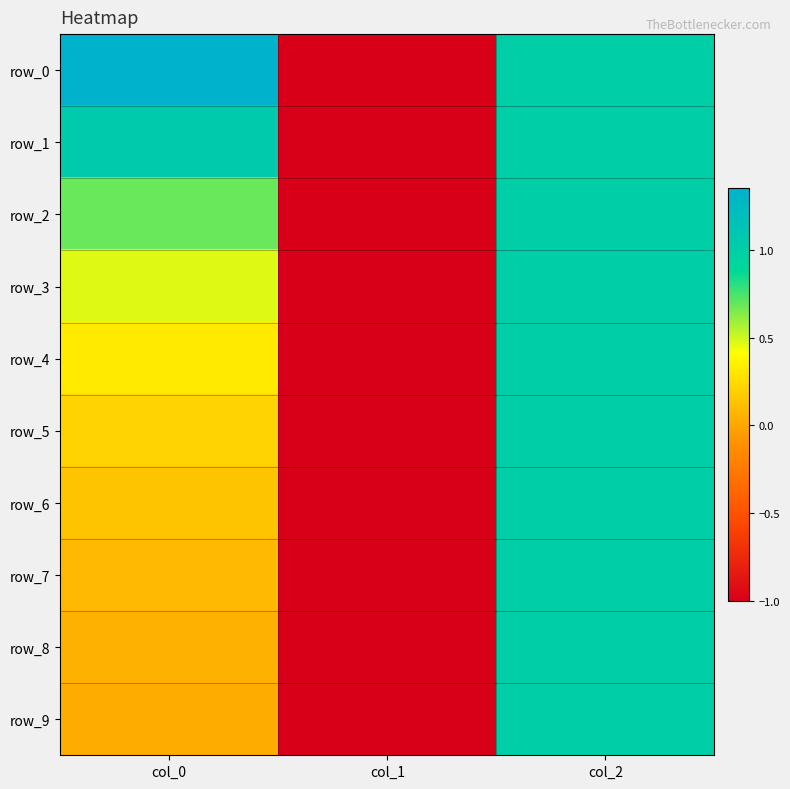

How many negative values does the row_1 series have?

1